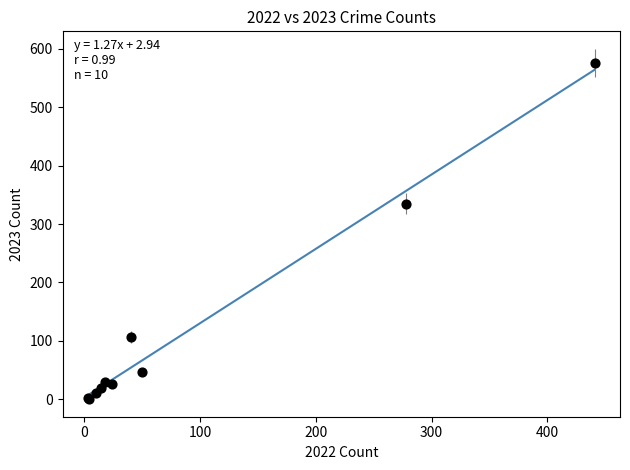

What Y value in the scatter plot is closest to 288?

335